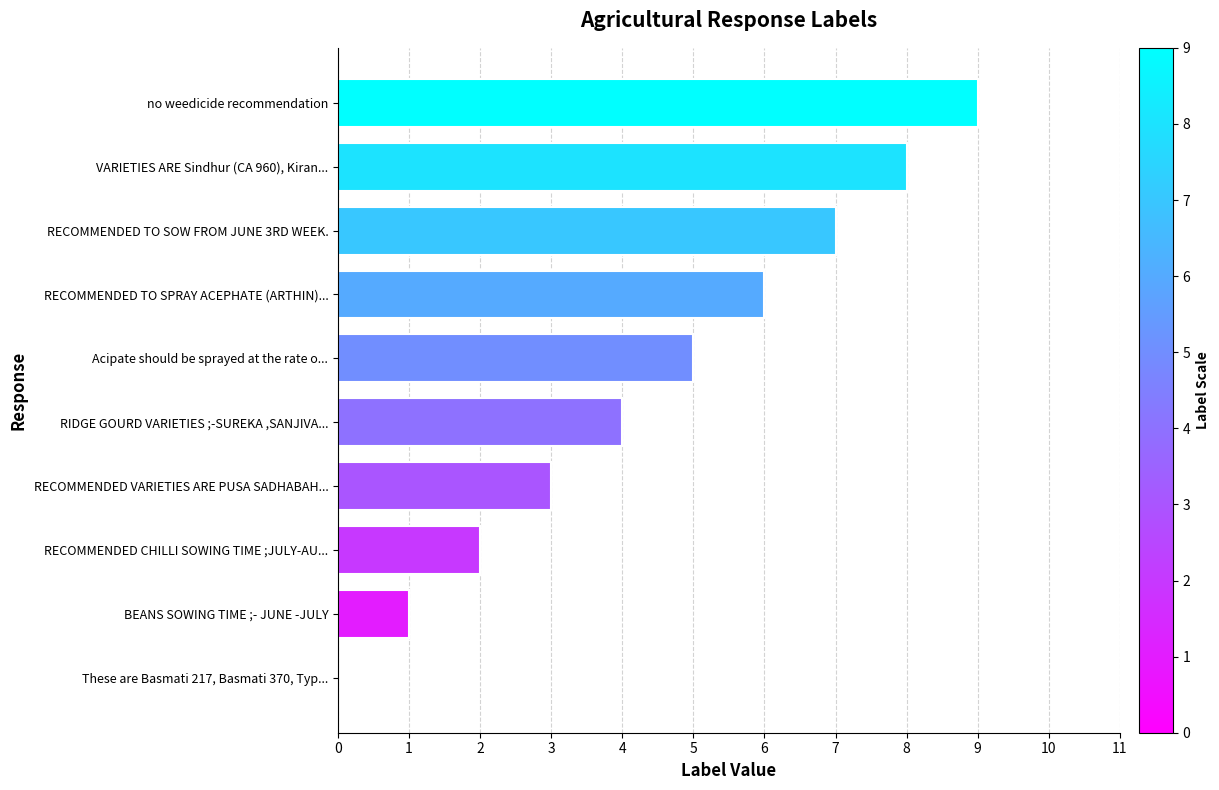

What is the sum of all values?

45